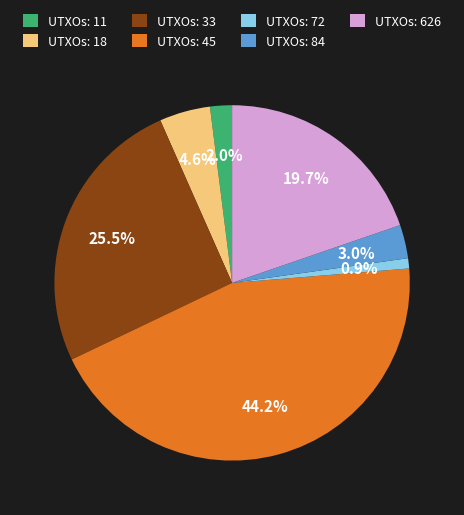

Between UTXOs: 626 and UTXOs: 33, which is larger?

UTXOs: 33